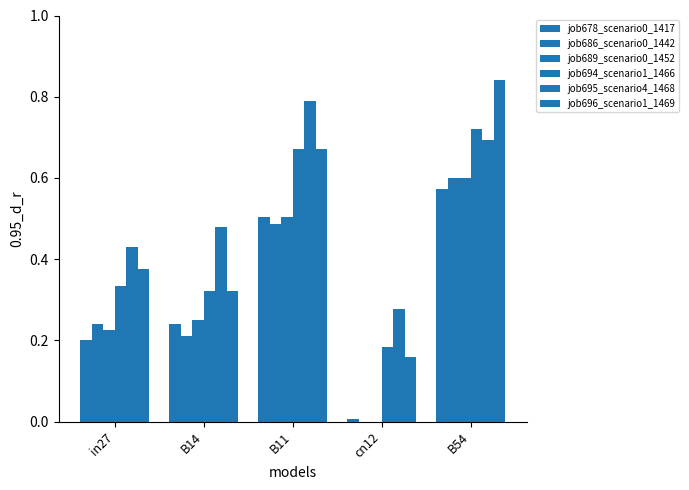

Is it true that job694_scenario1_1466 equals 0.3 at B14?

True